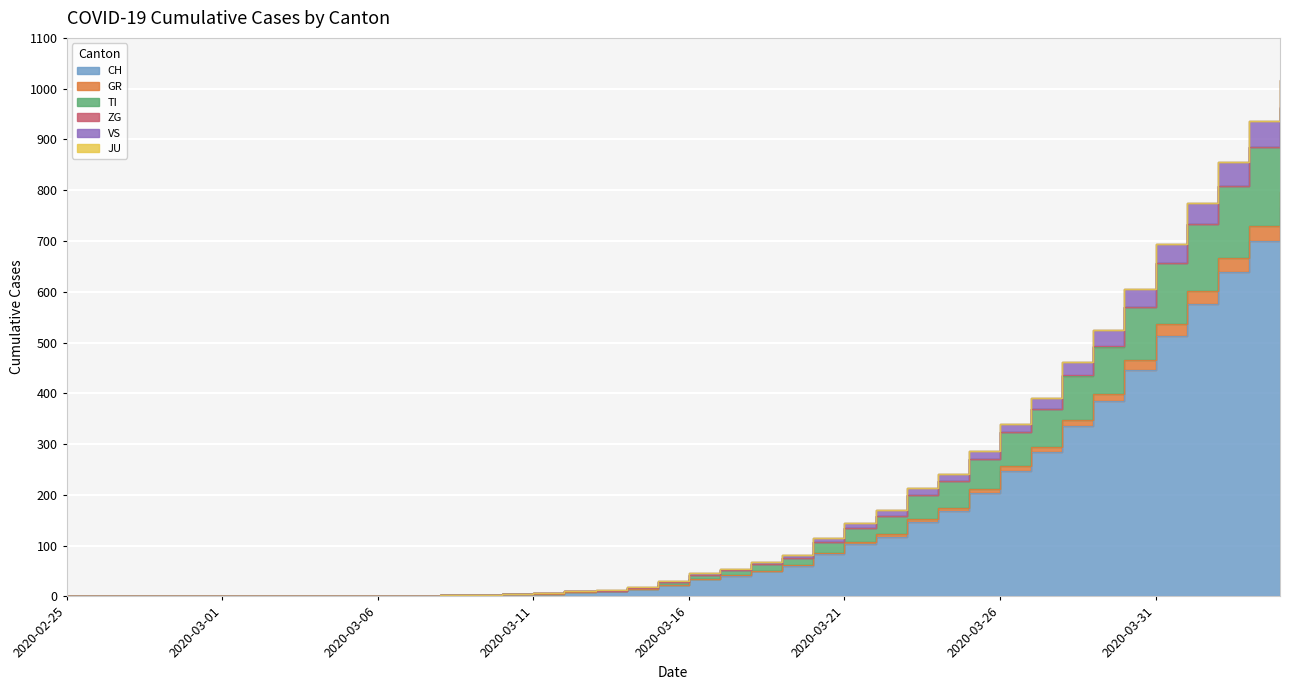

What is the difference between the CH values at 2020-03-22 and 2020-03-05?

118